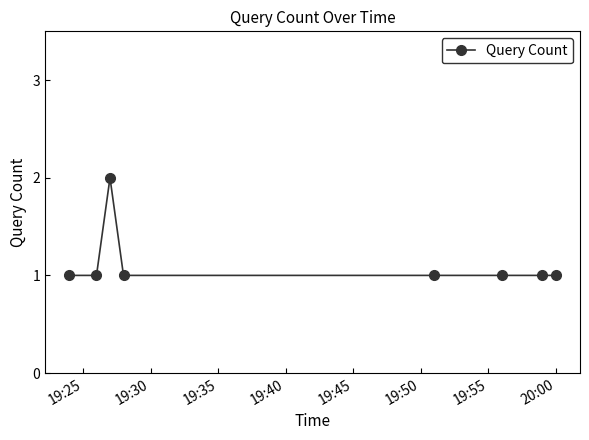

What is the value of the 4th point from the left?

1